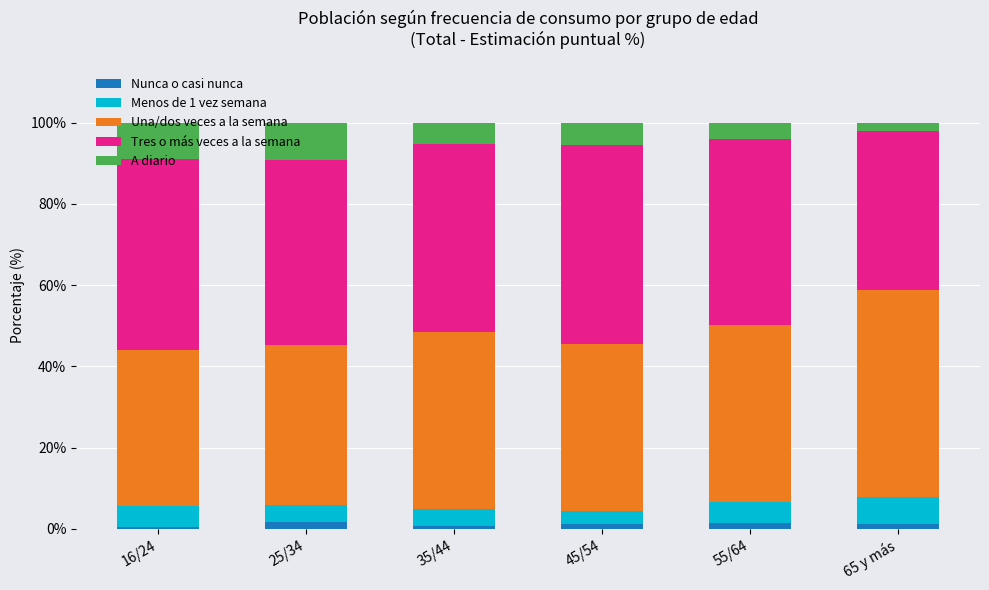

What are all the series names shown in the legend?

Nunca o casi nunca, Menos de 1 vez semana, Una/dos veces a la semana, Tres o más veces a la semana, A diario